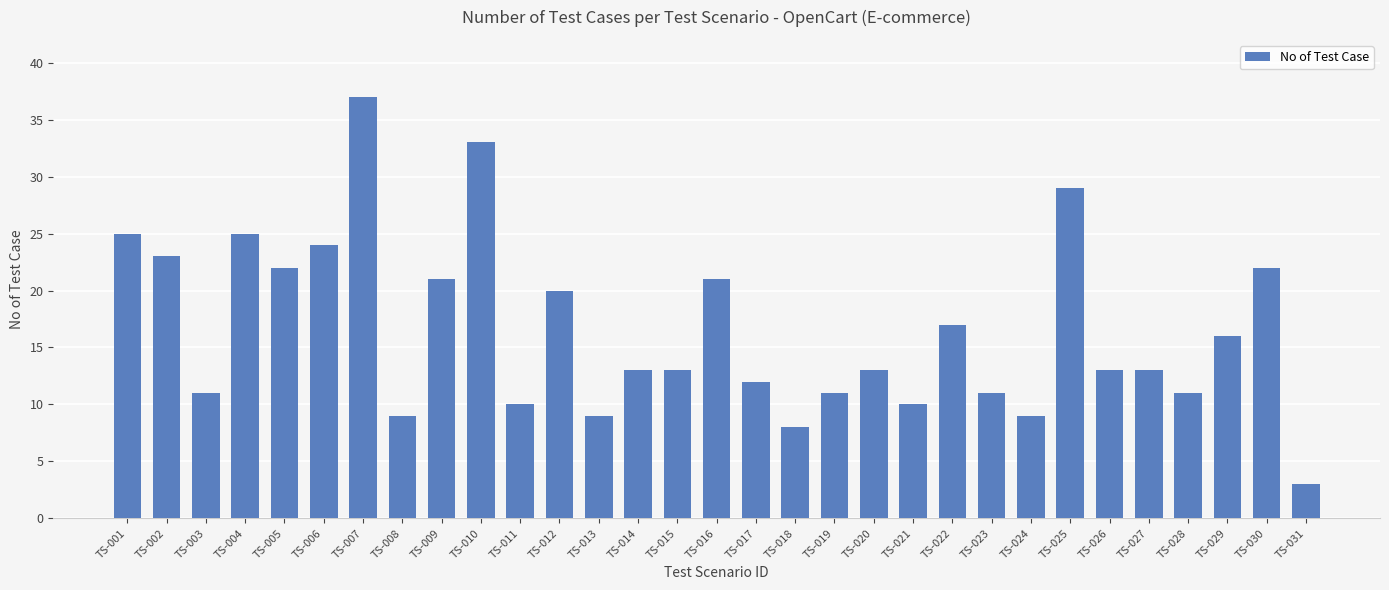

What is the smallest value displayed?

3